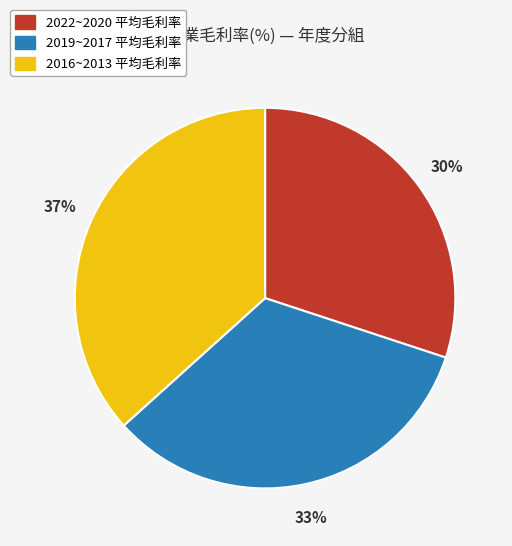

Is there a majority slice in this chart?

No